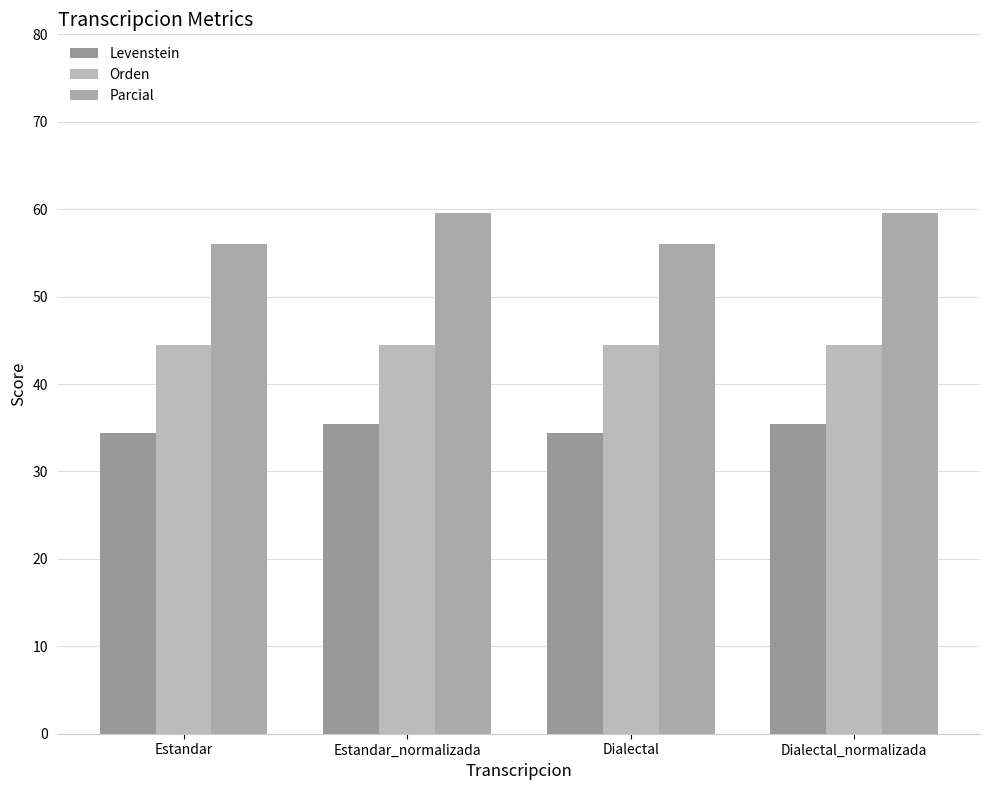

How many groups of bars are there?

4